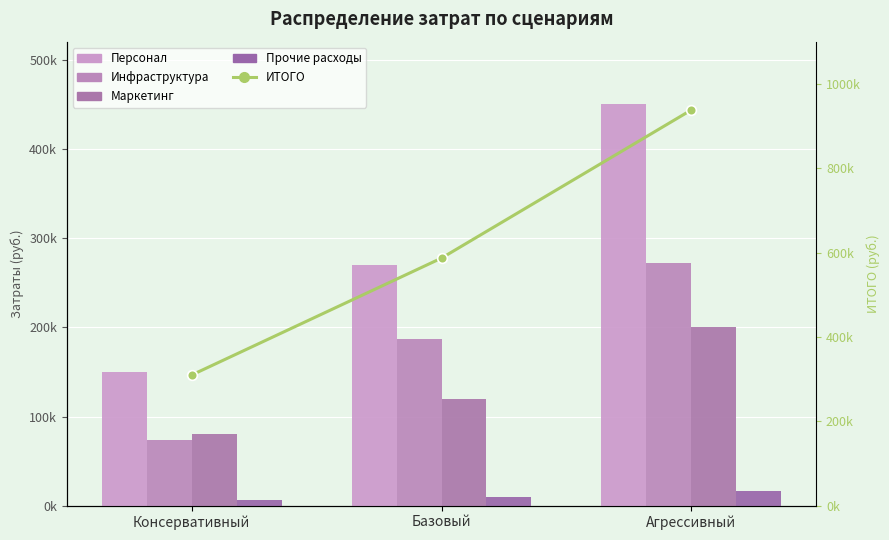

What are all the series names shown in the legend?

Персонал, Инфраструктура, Маркетинг, Прочие расходы, ИТОГО